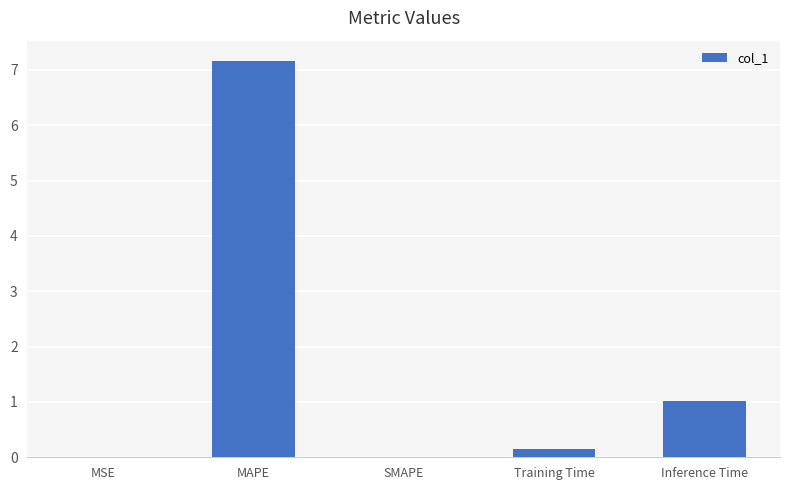

At which category does the chart reach its peak across all series?

MAPE